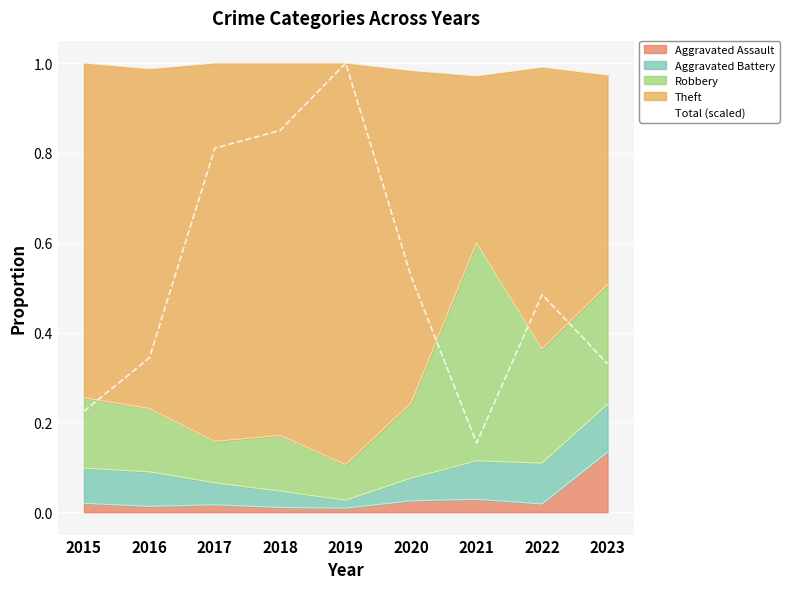

Rank the categories by value from lowest to highest.

2021, 2015, 2023, 2016, 2022, 2020, 2017, 2018, 2019